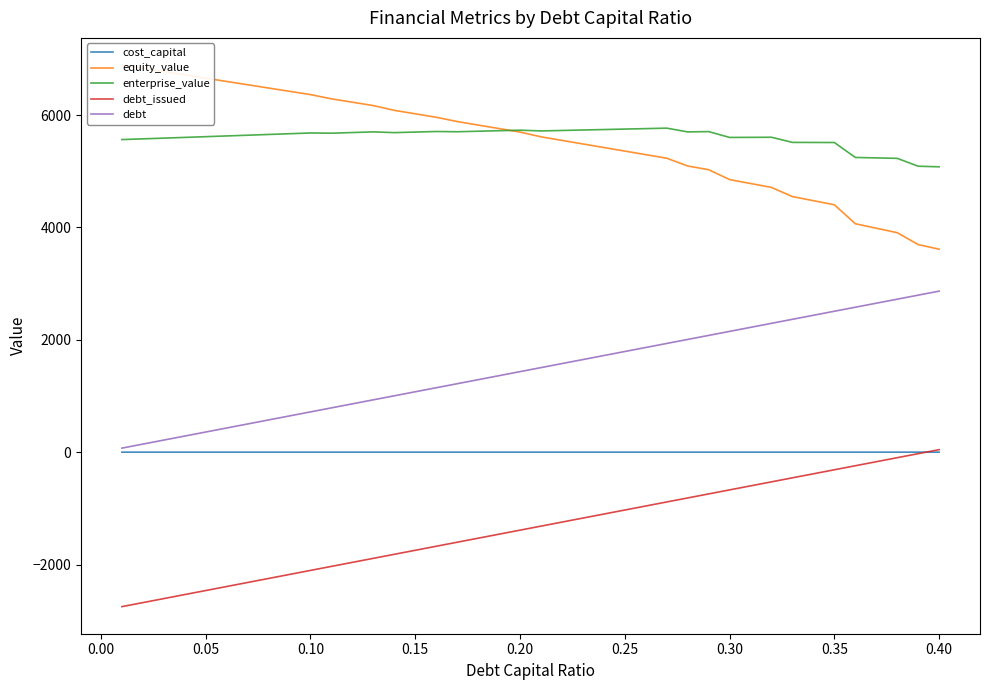

What is the maximum value for debt?

2866.0